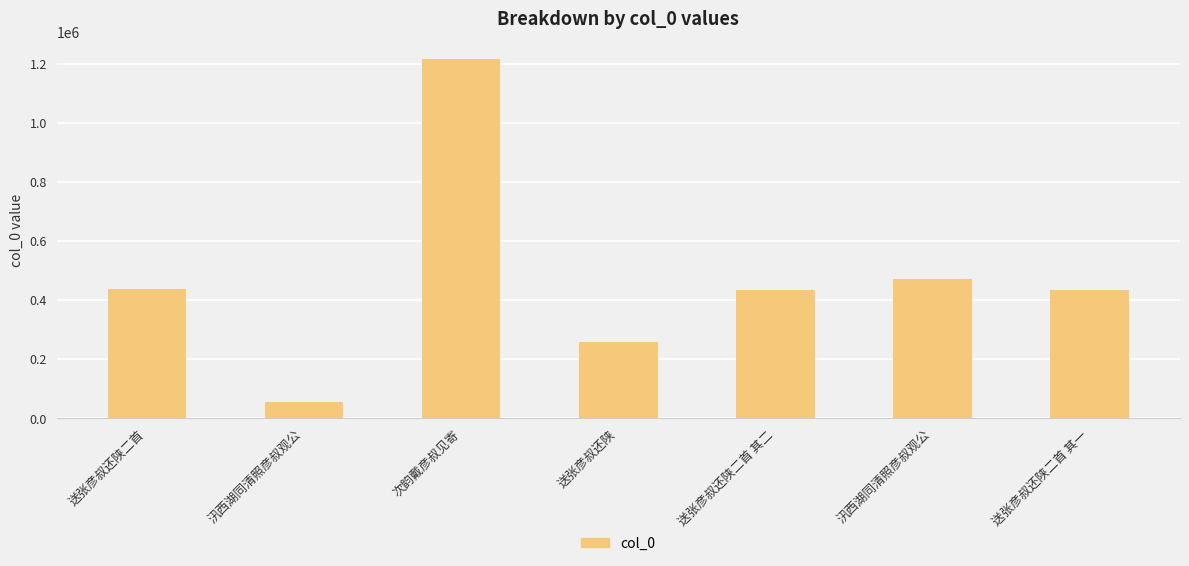

Are the bars horizontal?

No